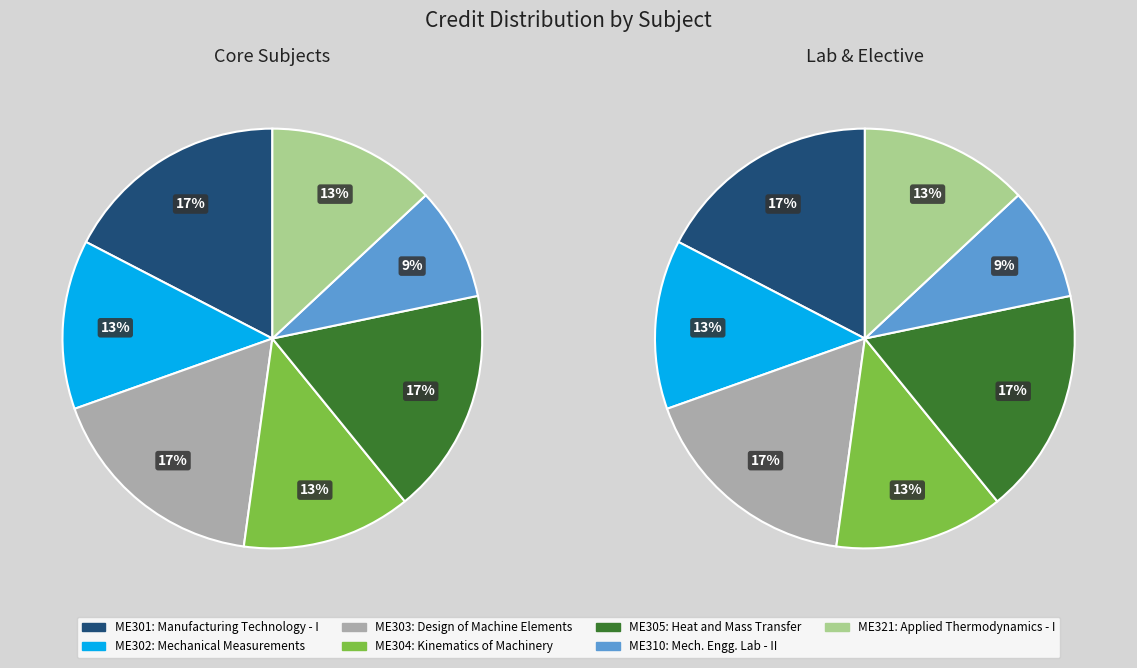

How many slices are in this pie chart?

7